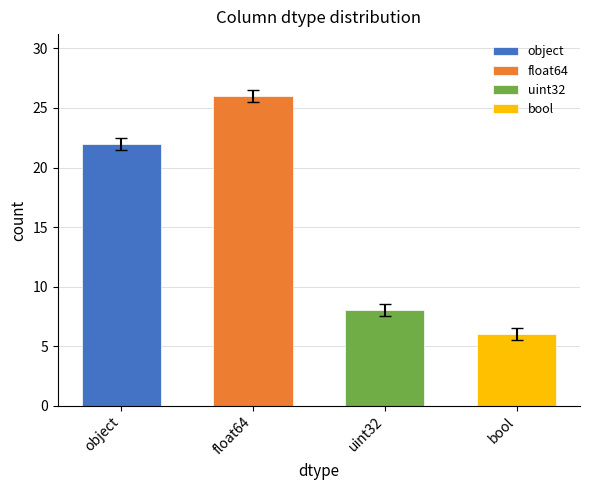

The value at uint32 is 13. True or false?

False